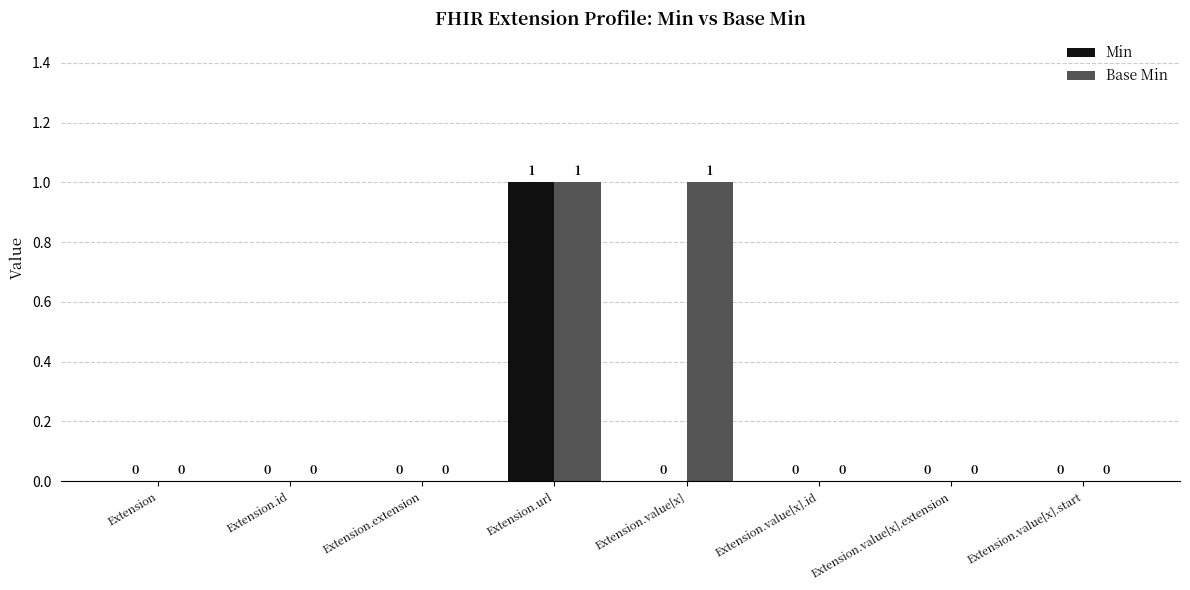

What is the sum of all Base Min values?

2